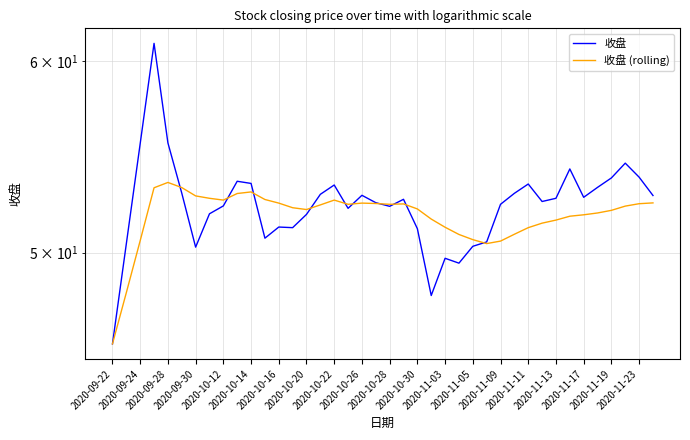

How many lines are shown in the chart?

2